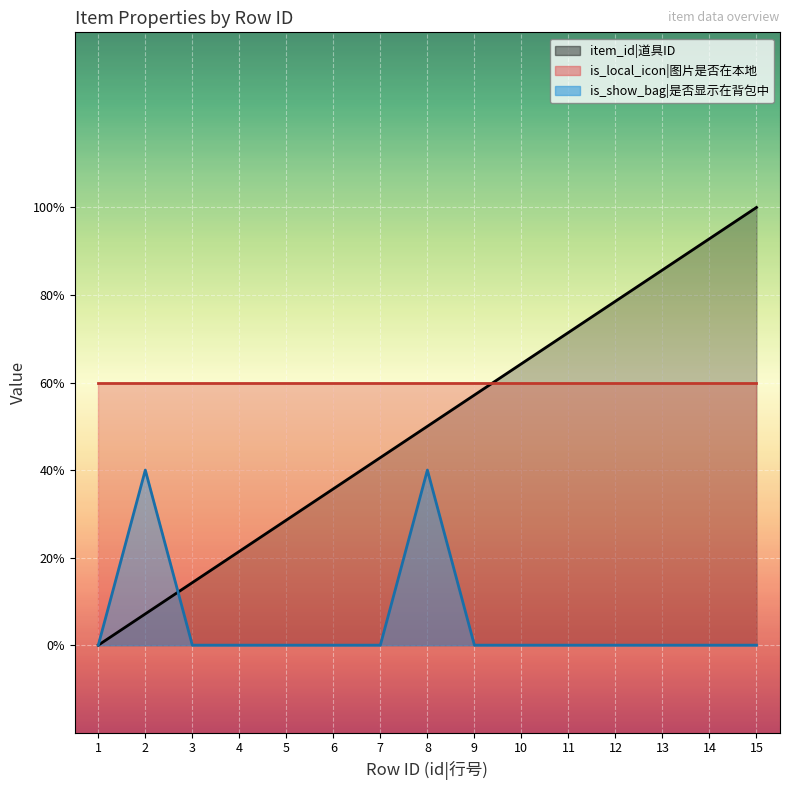

The value of item_id at 4 is 0.3. True or false?

False